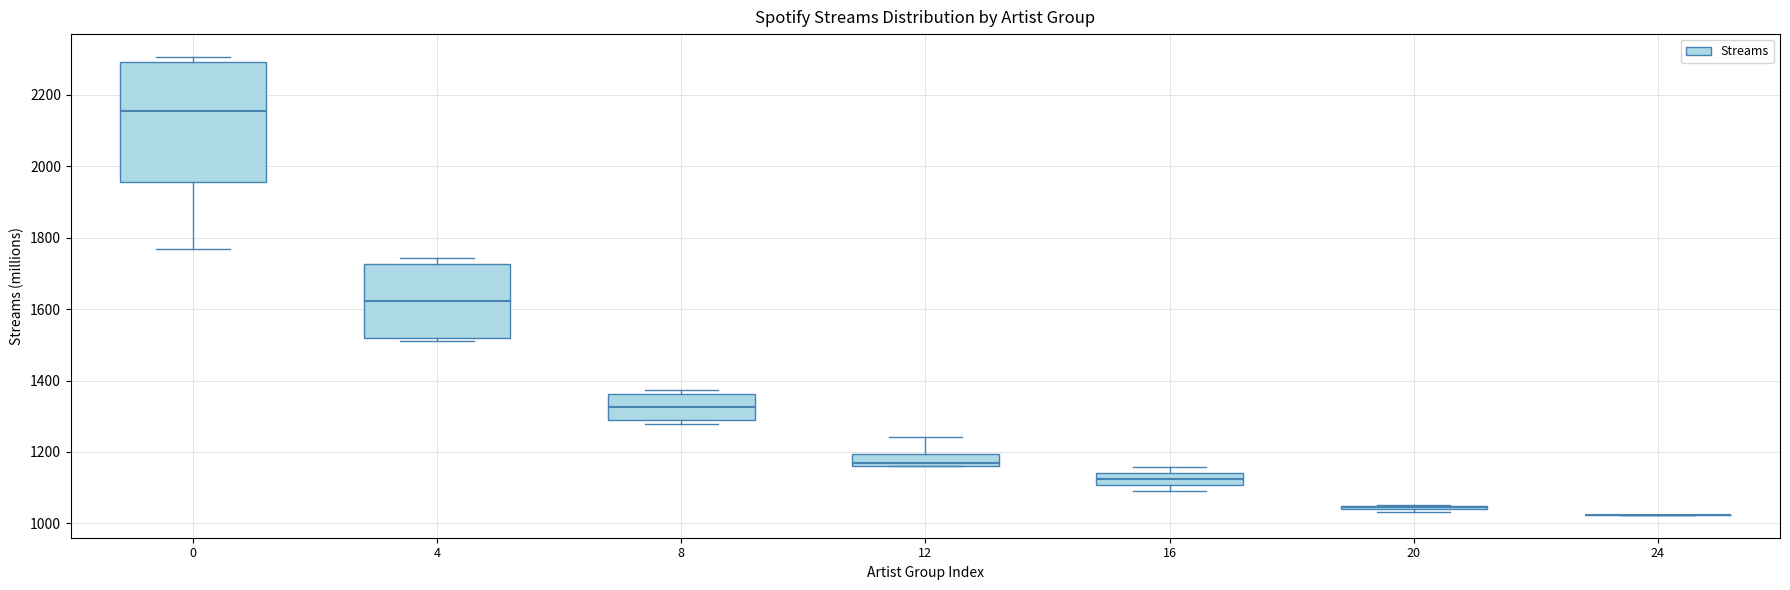

Where is the lower edge of the box at x = 12 on the y-axis? The values are not printed on the chart, so give them approximately, as read against the axis.

1160